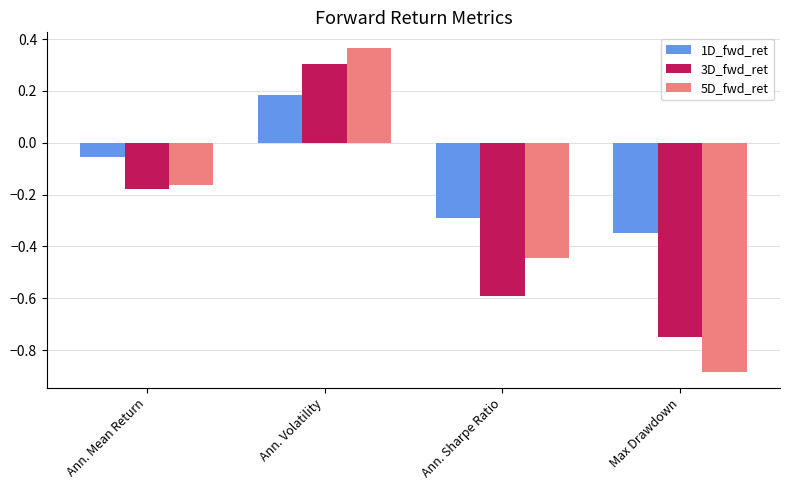

Does the chart contain stacked bars?

No